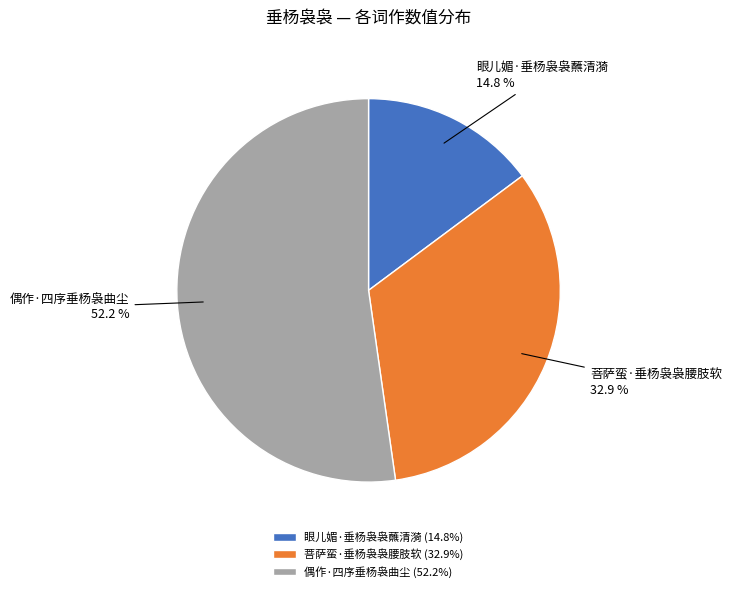

To the nearest percent, what is the difference between the 眼儿媚·垂杨袅袅蘸清漪 and 菩萨蛮·垂杨袅袅腰肢软 slice percentages?

18%